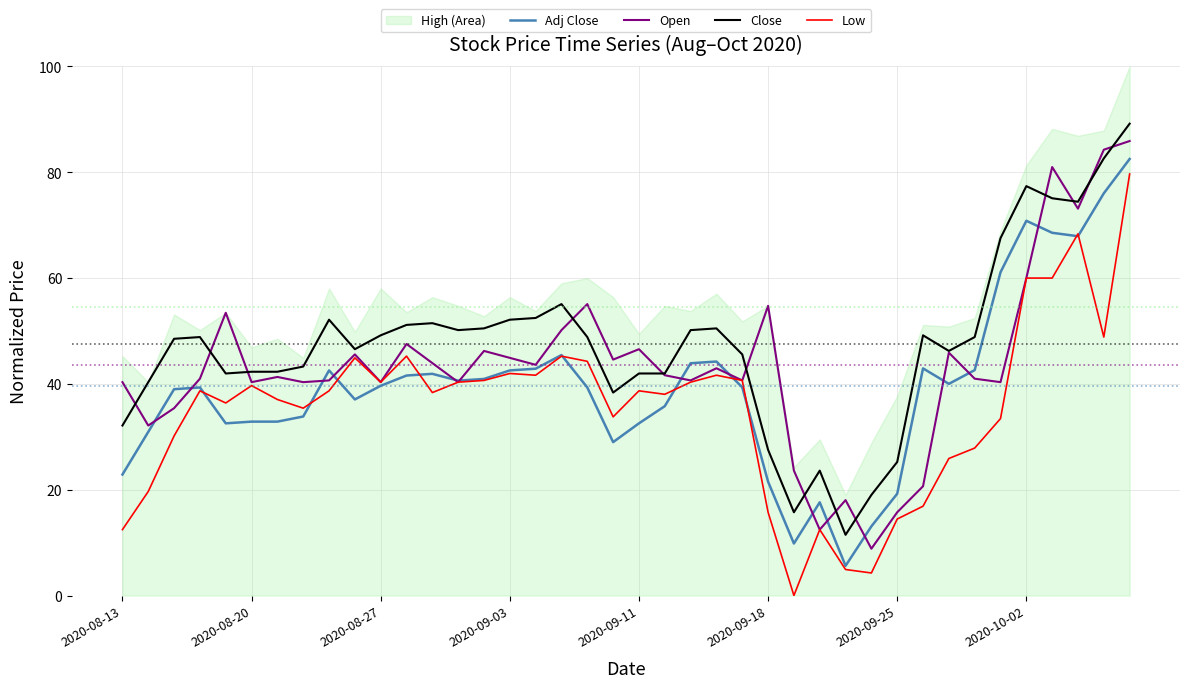

What is the approximate value of Adj Close at 2020-09-03?

42.5